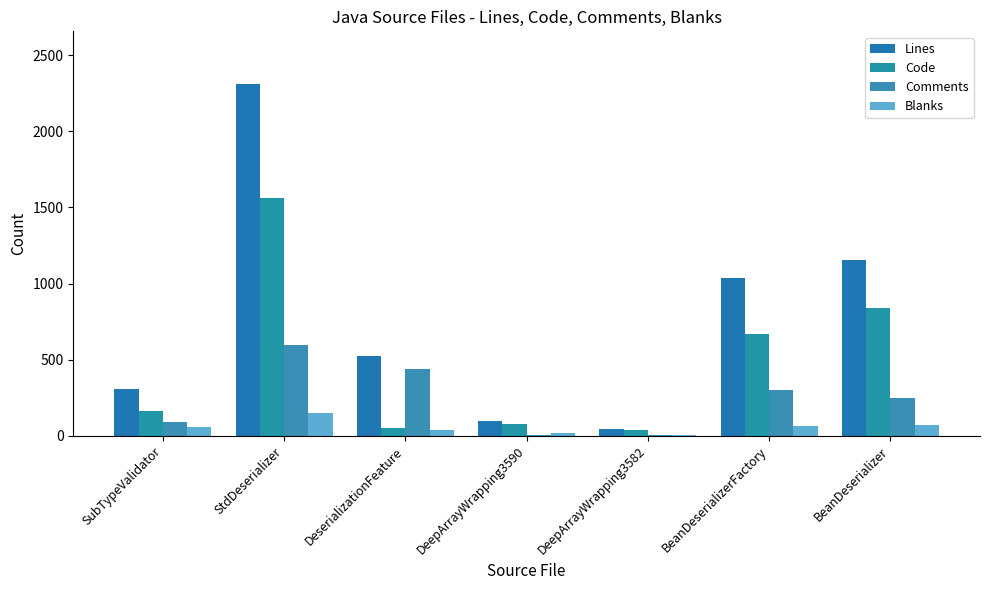

Are the bars grouped side by side (vs. stacked)?

Yes